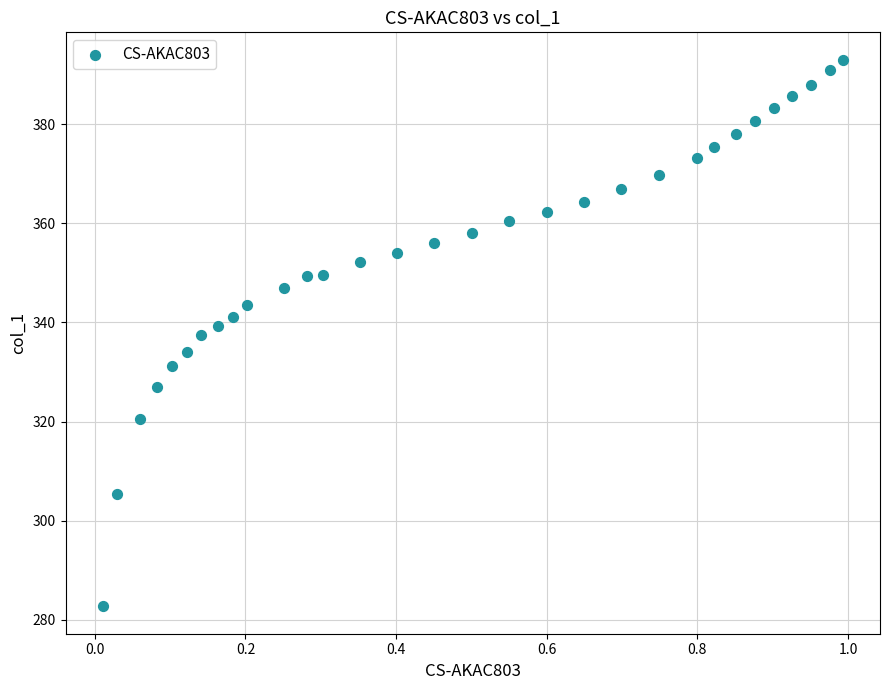

What is the range of Y values (max minus min)?

110.3